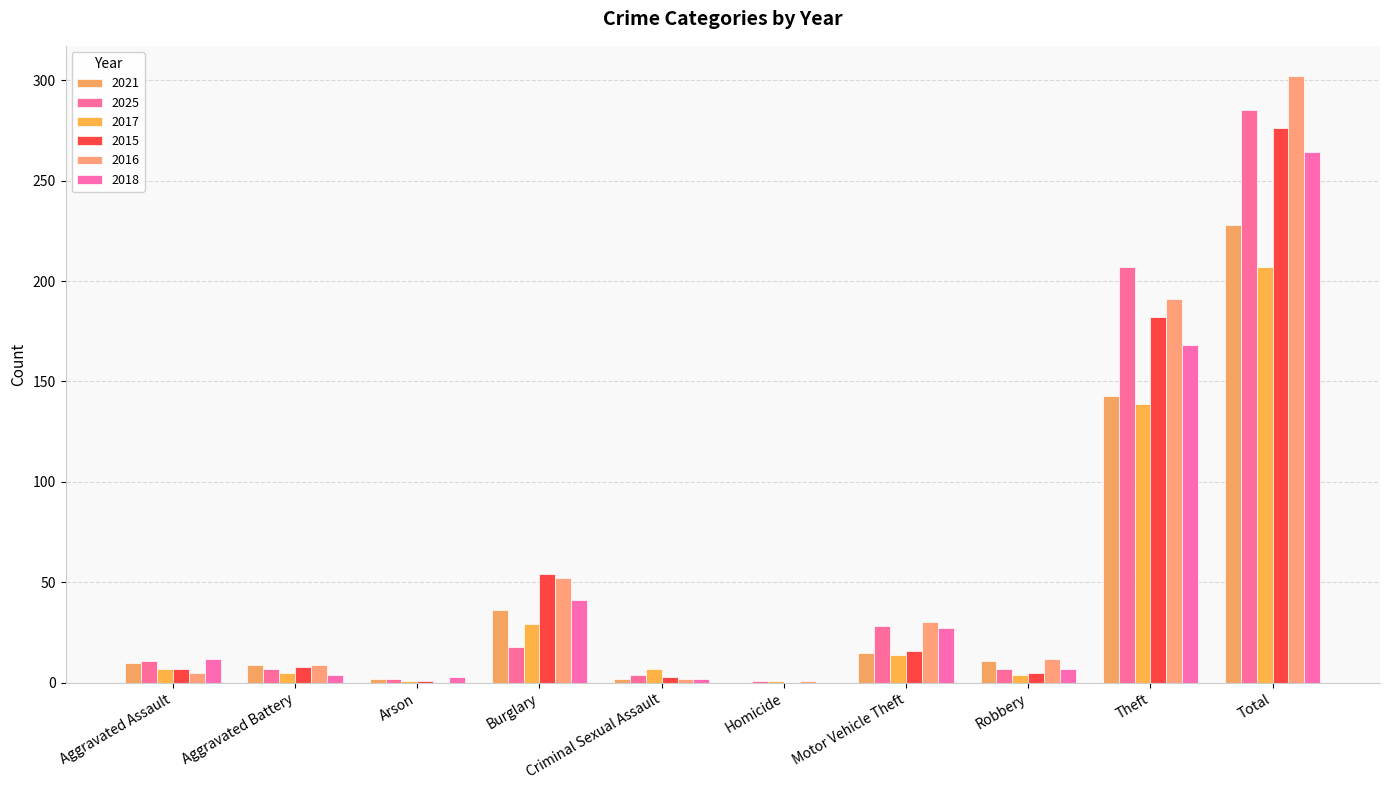

What is the difference between the 2021 values at Aggravated Assault and Burglary?

26